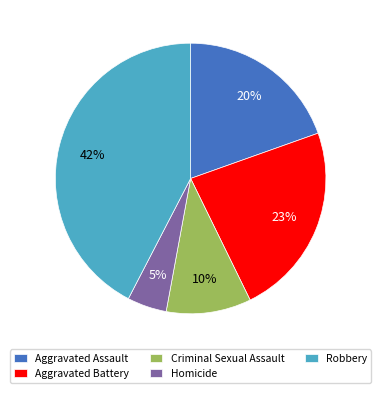

Which category has the biggest portion of the pie?

Robbery